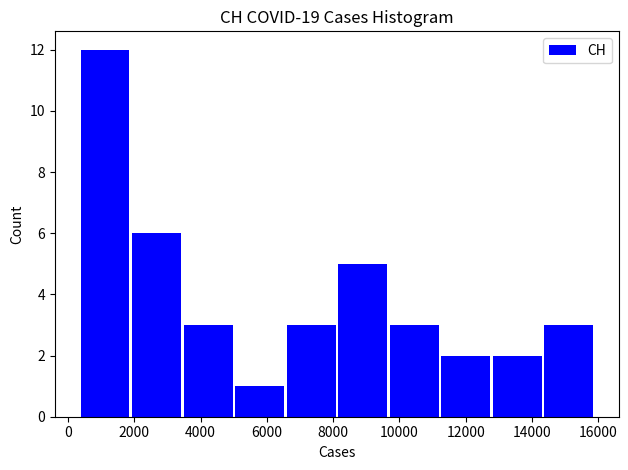

Reading left to right, transcribe this chart: for each bar, give the range it covers on the x-axis and its height. Neither the bar edges nor the heights are printed on the chart, so give them approximately, as read against the axes.

400 to 2000: 12
2000 to 3400: 6
3400 to 5000: 3
5000 to 6600: 1
6600 to 8200: 3
8200 to 9800: 5
9800 to 11200: 3
11200 to 12800: 2
12800 to 14400: 2
14400 to 16000: 3